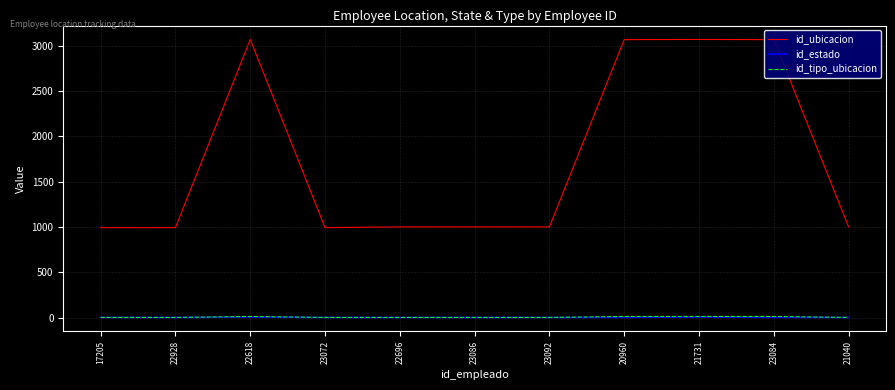

What is the sum of the id_estado values at 17205 and 23086?

2